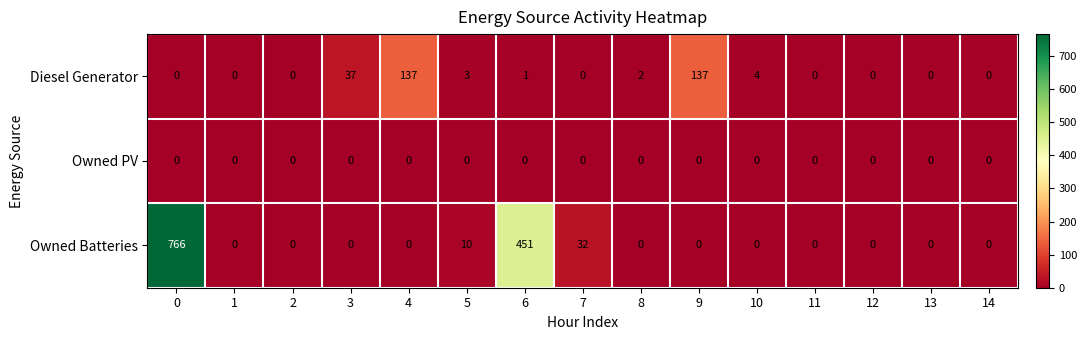

True or false: Owned PV has a value of 0 at 0.

True